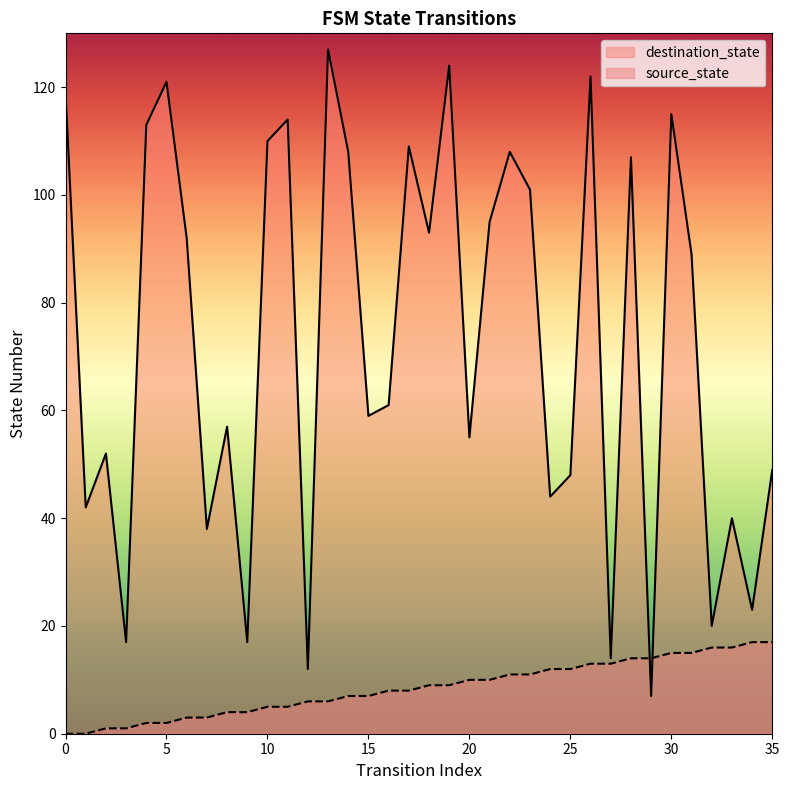

True or false: source_state and destination_state cross at least once.

True